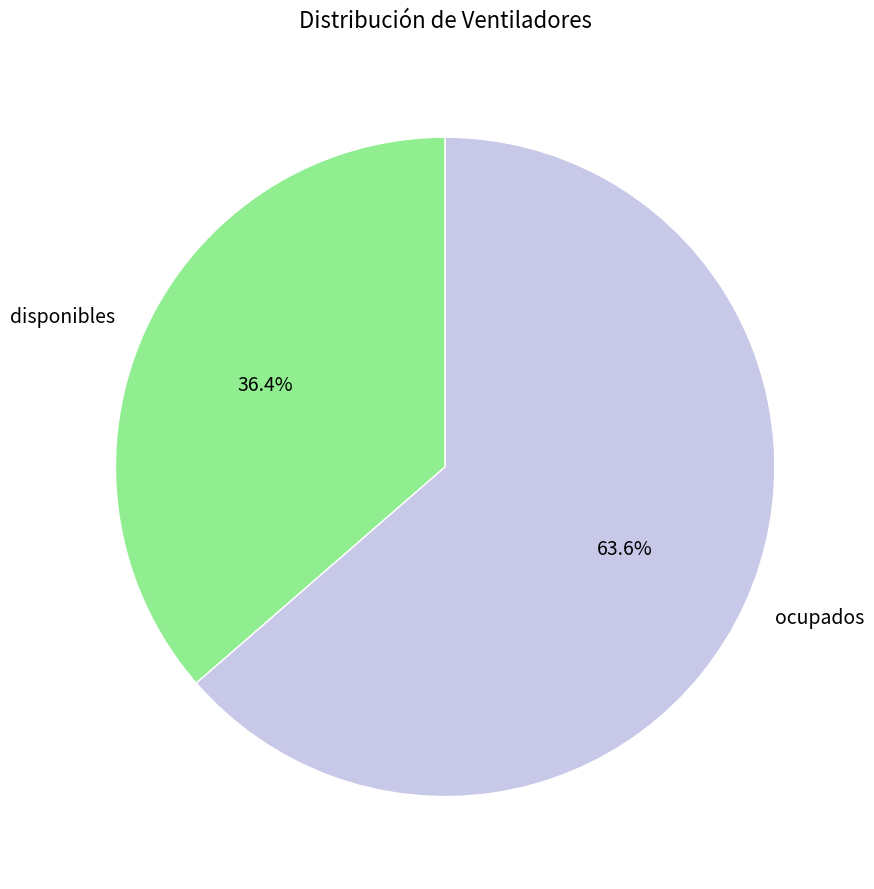

To the nearest percent, what is the combined percentage of disponibles and ocupados?

100%